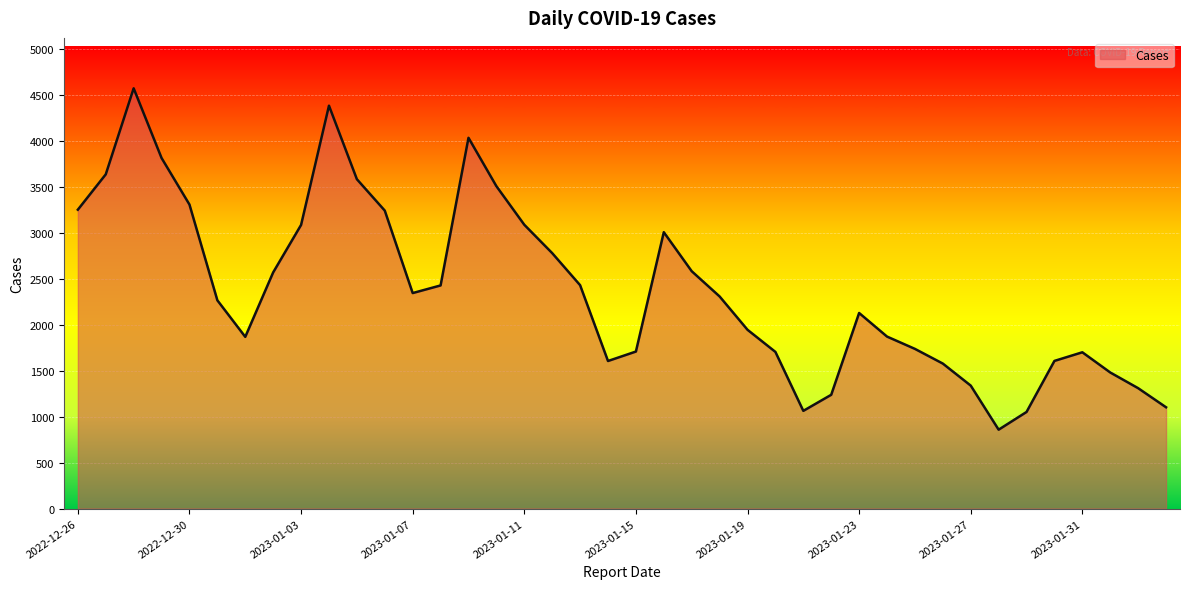

What is the difference between the maximum and minimum values?

3718